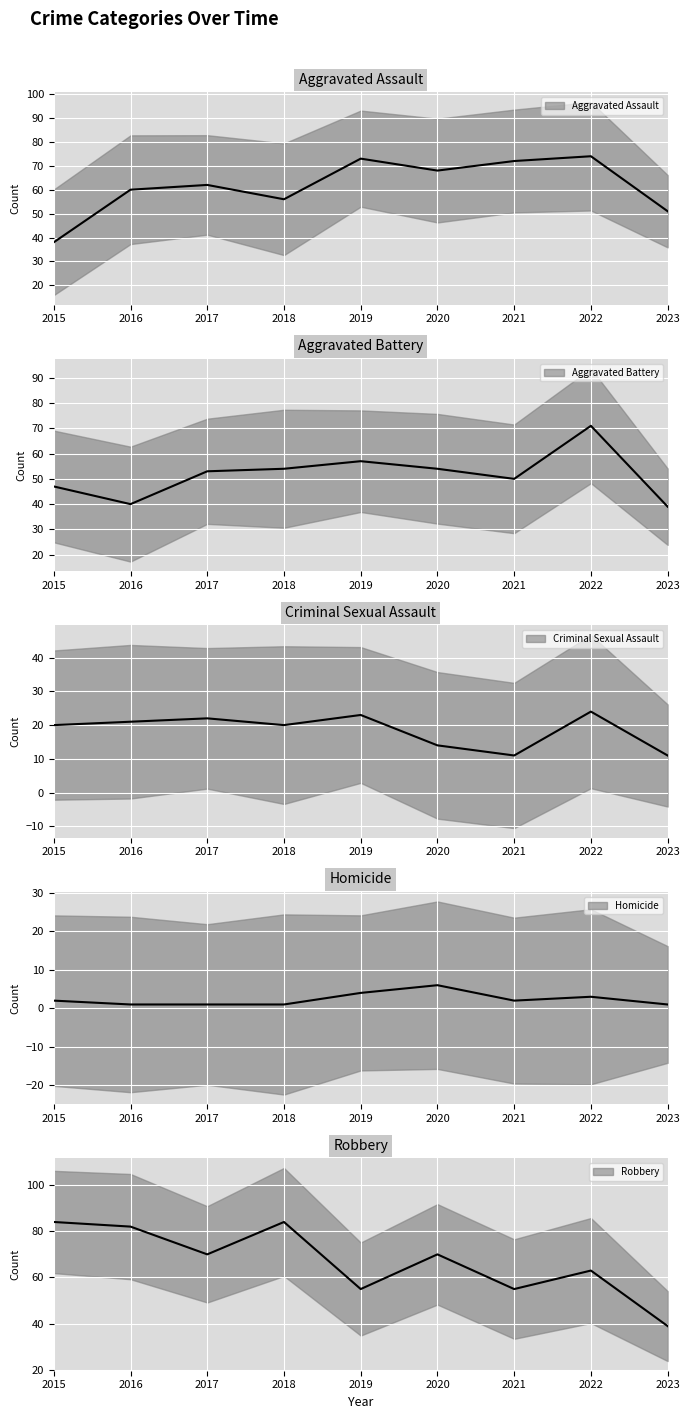

Is this an area chart (filled region under the line)?

No